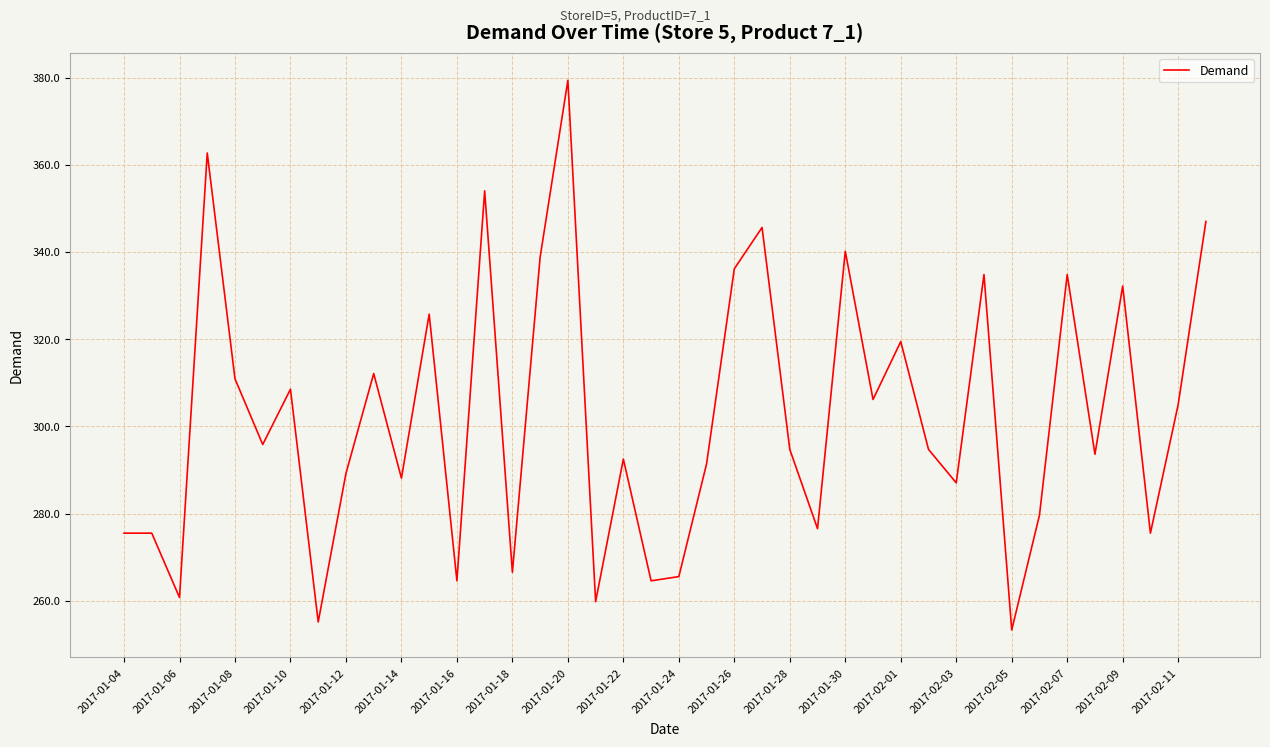

What is the difference between the maximum and minimum values?

126.0